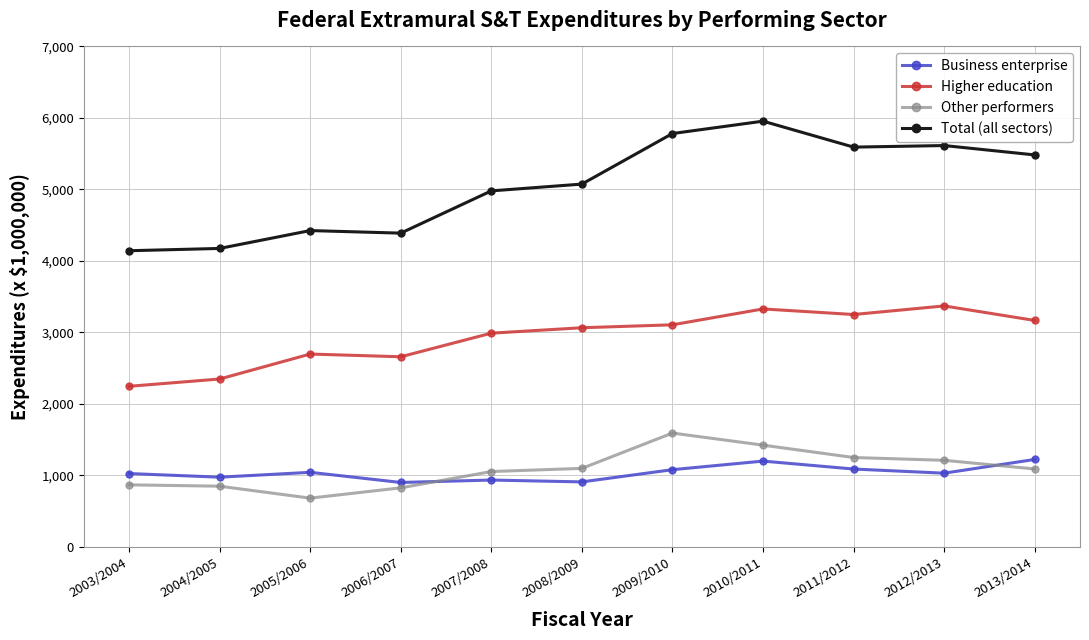

What is the difference between the maximum and second lowest values in the Business enterprise series?

314